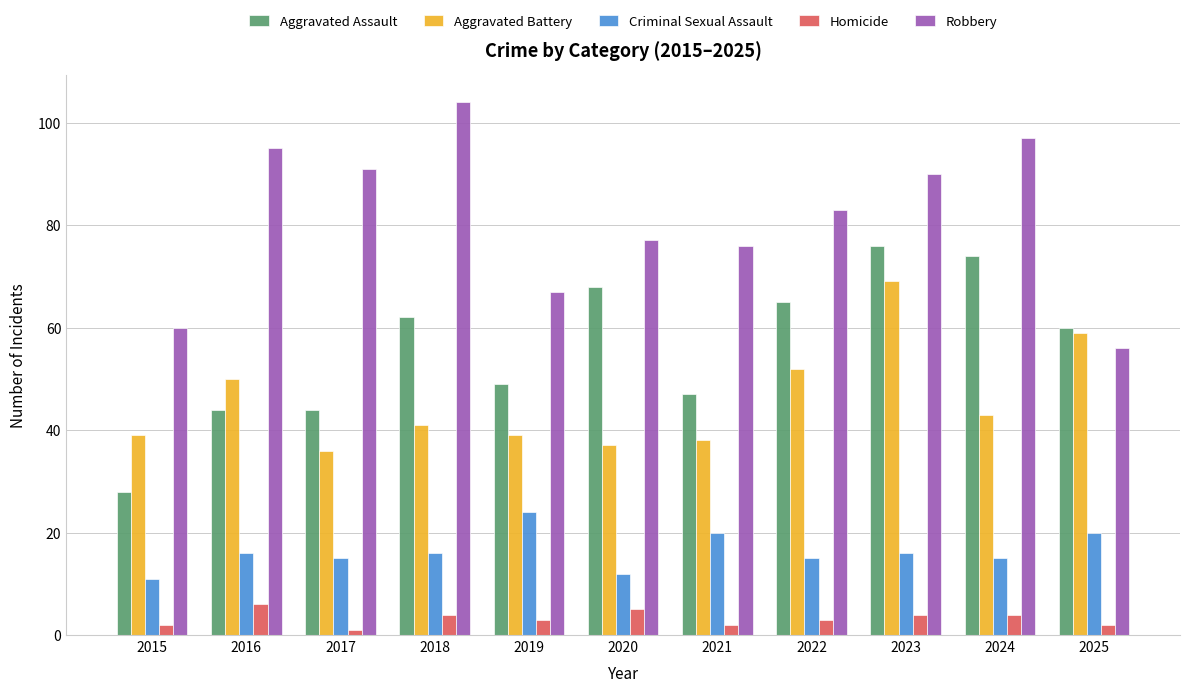

List the series in order of their peak value, lowest first.

Homicide, Criminal Sexual Assault, Aggravated Battery, Aggravated Assault, Robbery